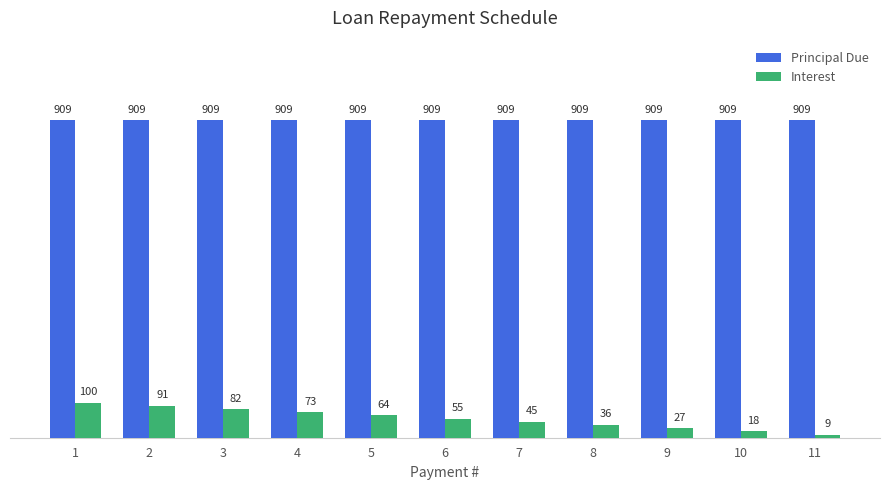

How many data points in Interest are less than 54?

5